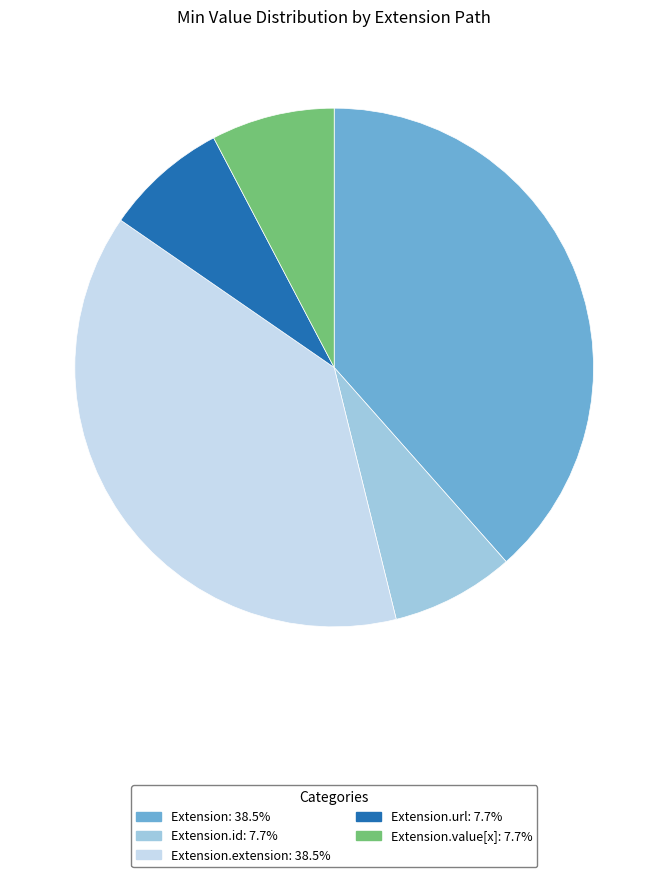

Is there a majority slice in this chart?

No